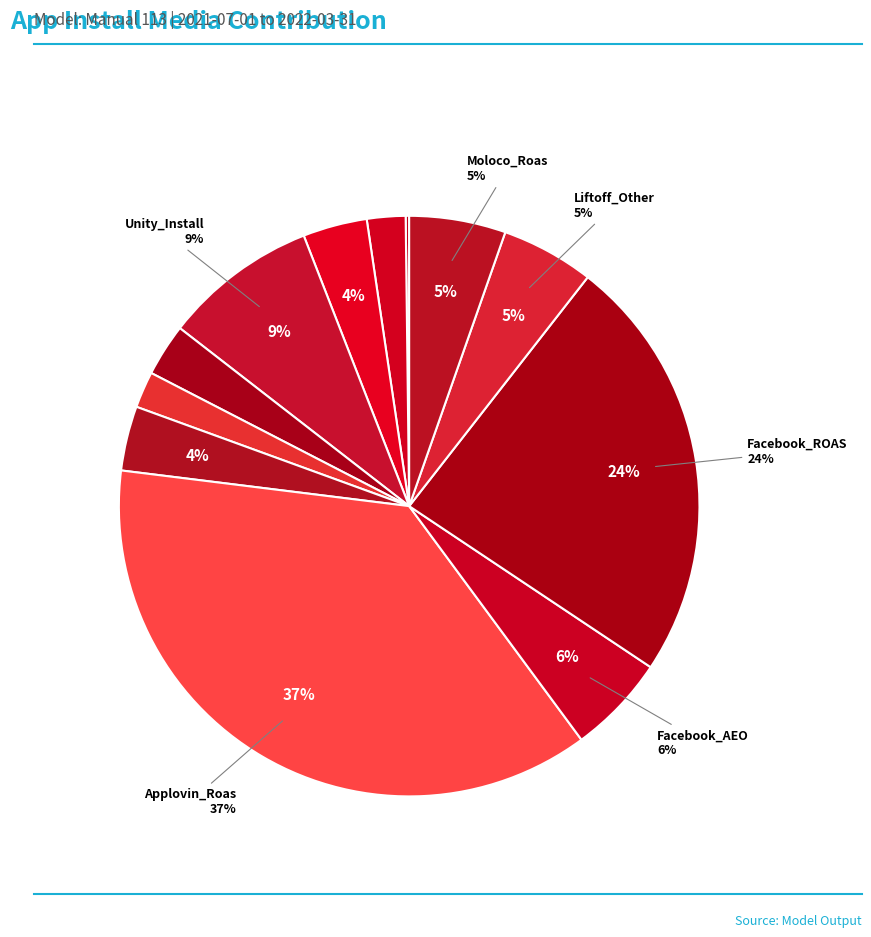

Combined, do Facebook_AEO and TikTok_AEO account for over 50%?

No